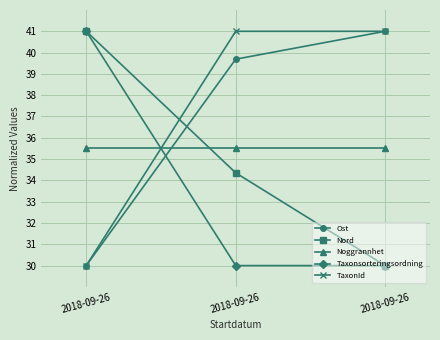

At how many categories does at least one series exceed 31?

3